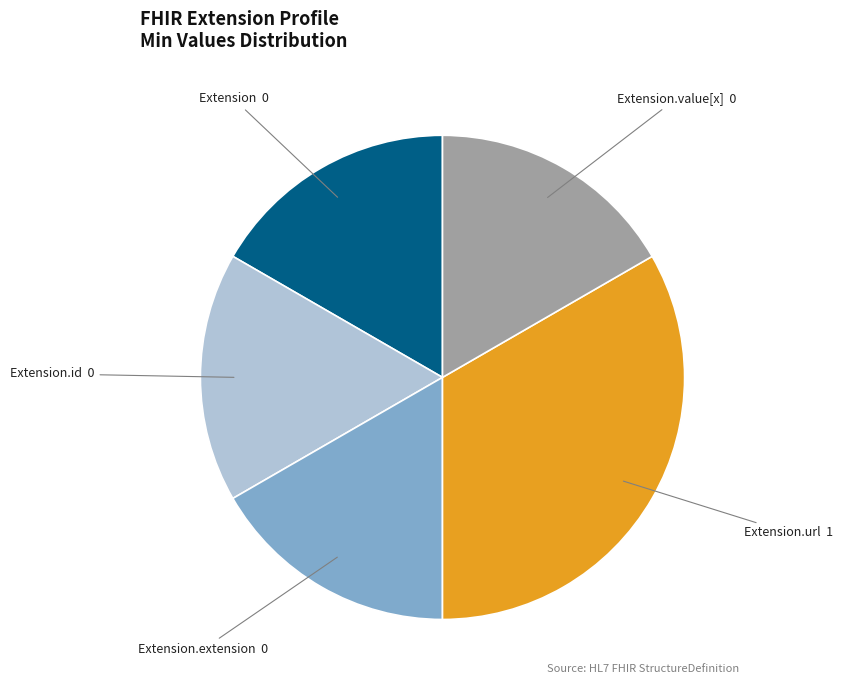

Between Extension.id and Extension.url, which is larger?

Extension.url